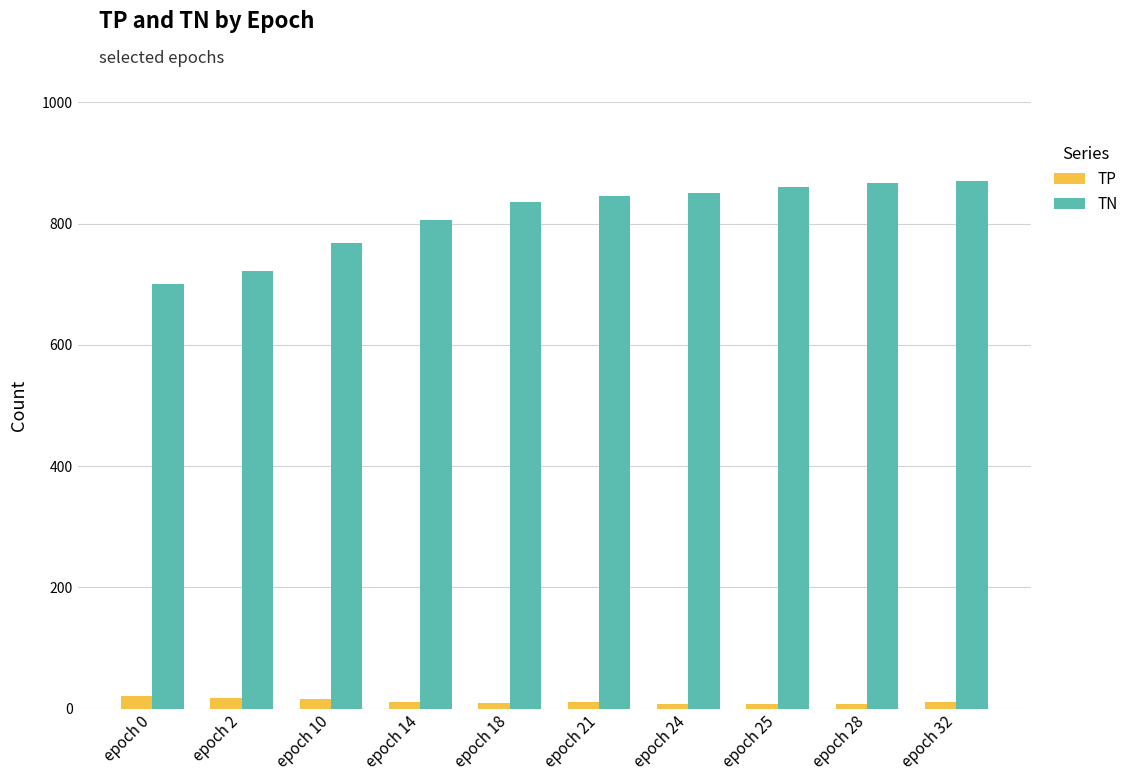

Which series has the largest total across all categories?

TN